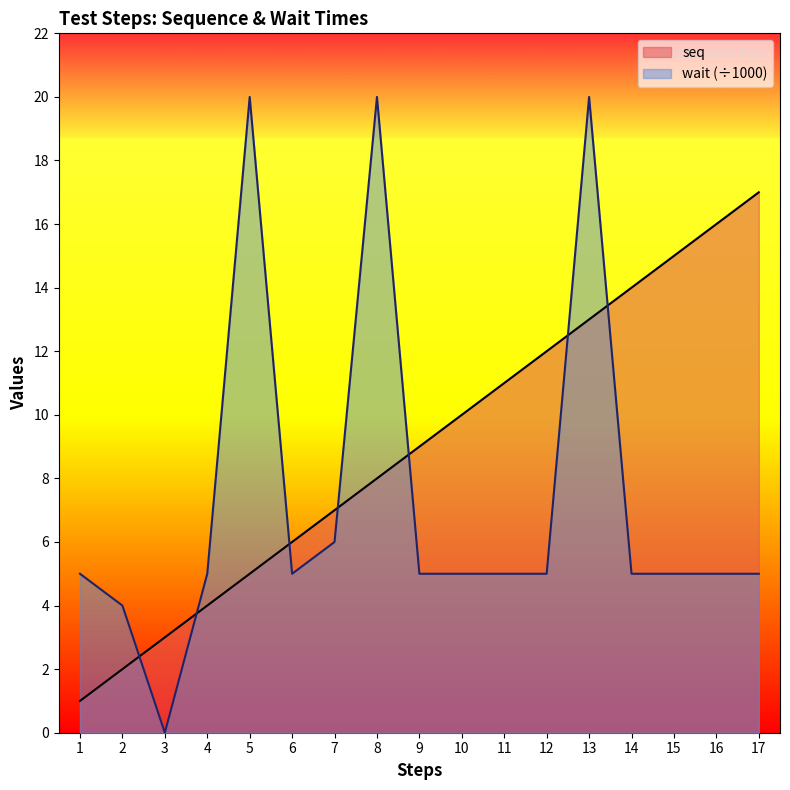

How many values in the wait series are below 5?

2